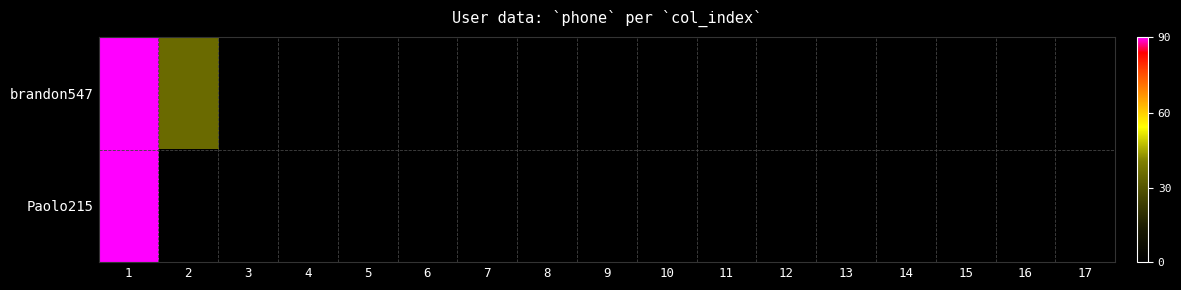

Rank the series by their maximum value, from lowest to highest.

brandon547, Paolo215